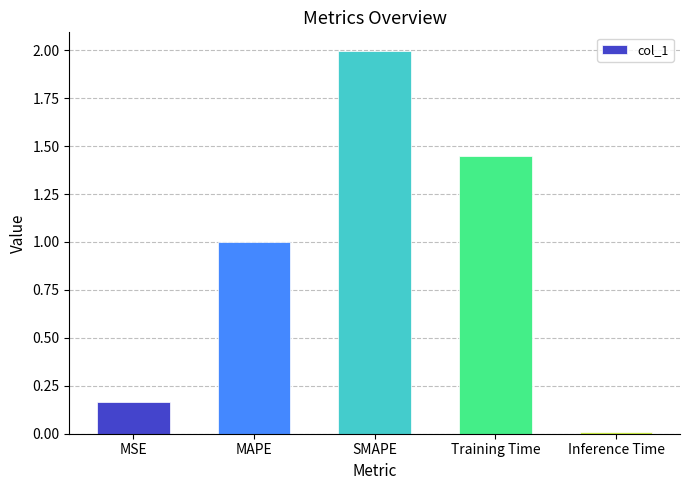

The value at MAPE is 1.7. True or false?

False